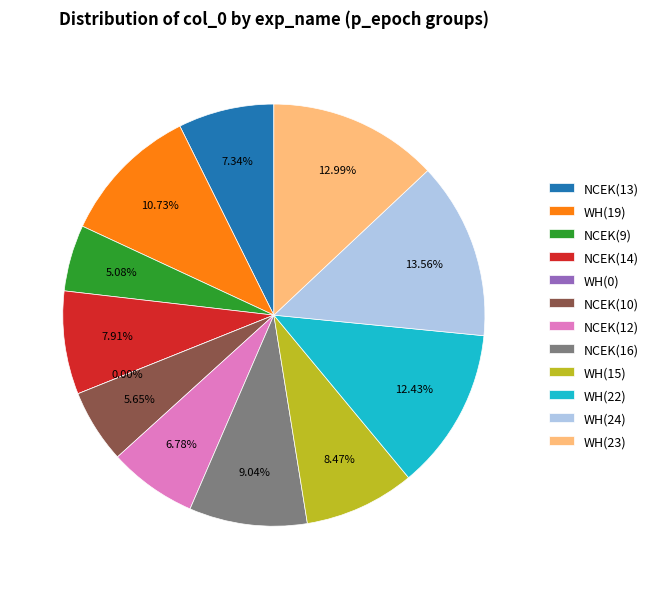

To the nearest percent, what is the combined percentage of WH(0) and NCEK(16)?

9%